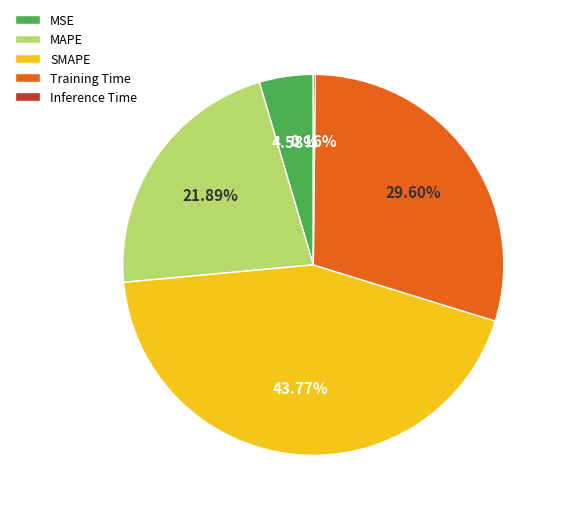

Approximately how many times larger is the value at Training Time compared to SMAPE?

0.7